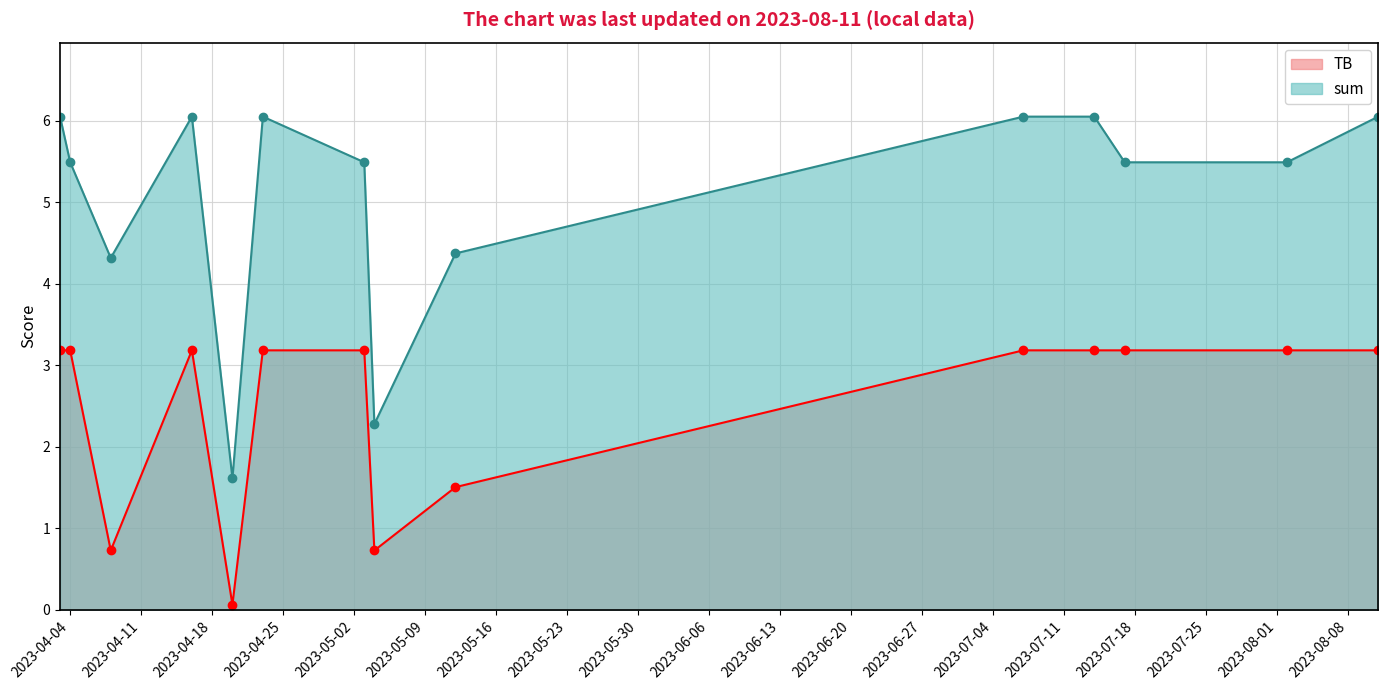

Count the number of categories in the chart.

14